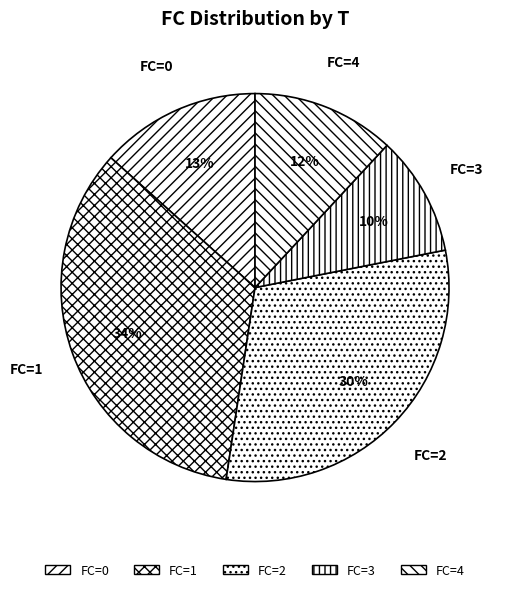

Does FC=2 represent more than half of the total?

No